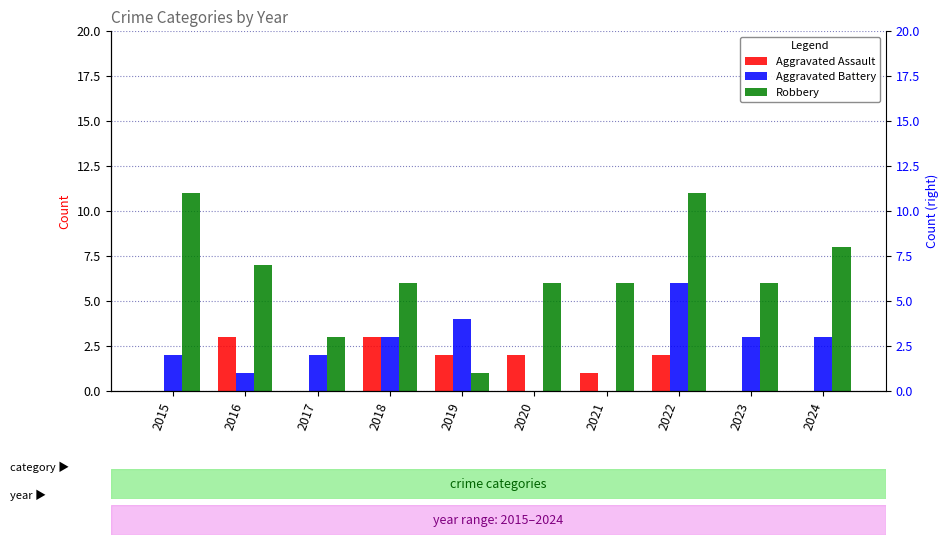

How many Robbery values are between 6 and 8?

6